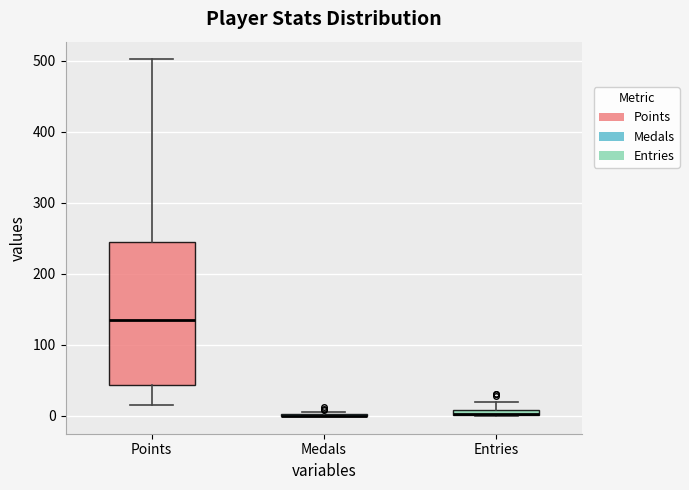

Which box is the tallest, from its lower edge to its upper edge?

Points